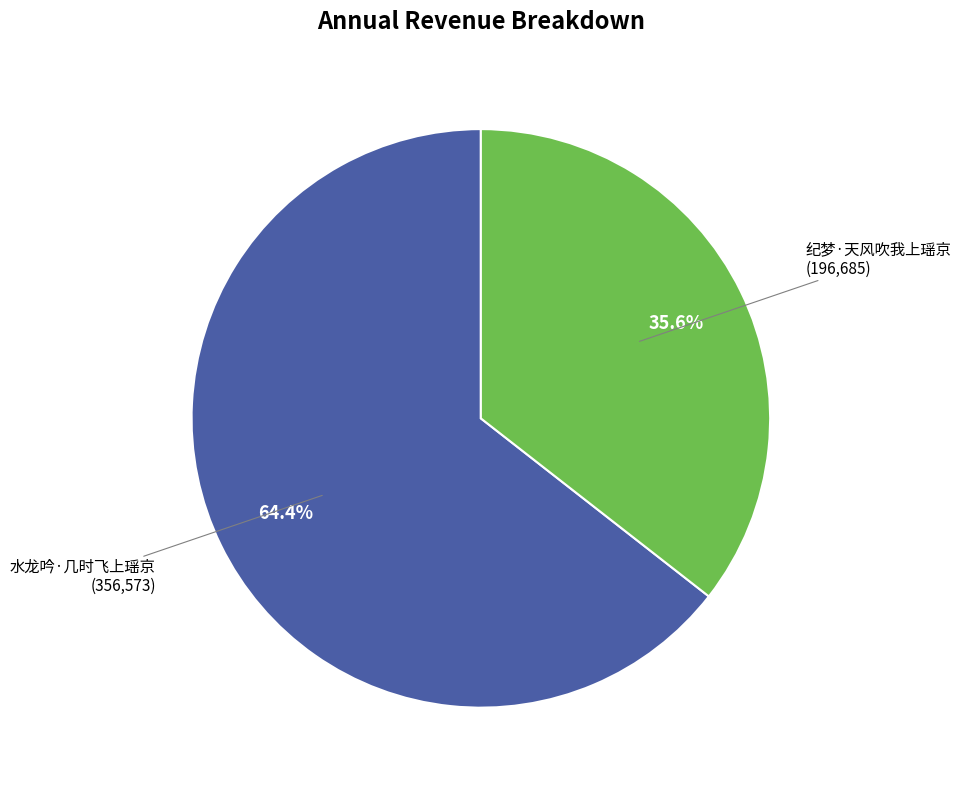

What is the smallest slice in the pie chart?

纪梦·天风吹我上瑶京